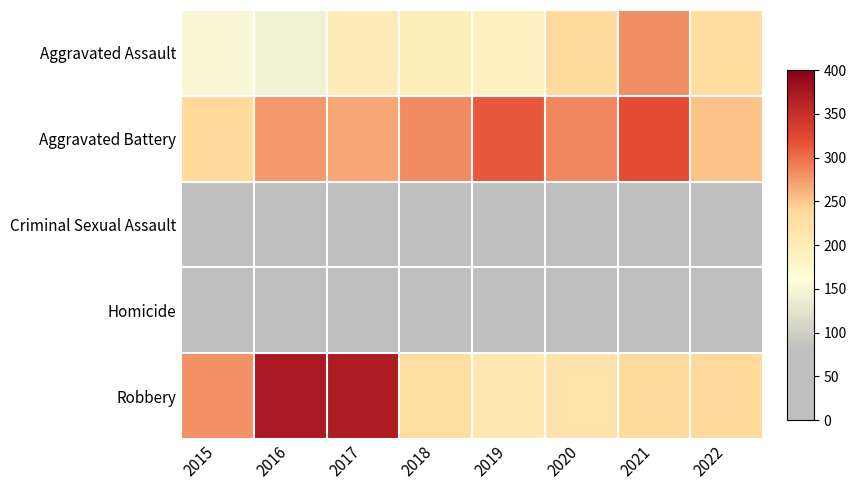

Which series has the largest total across all categories?

Aggravated Battery